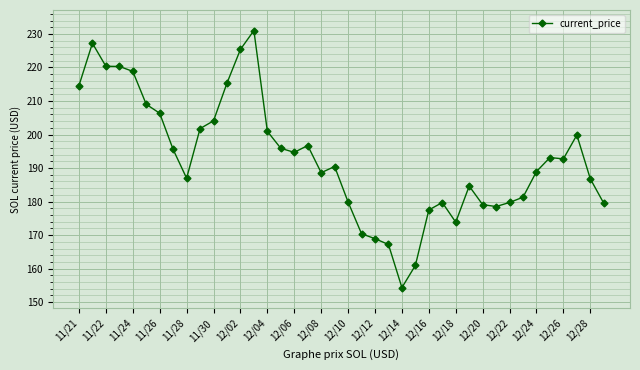

What is the average value?

193.0